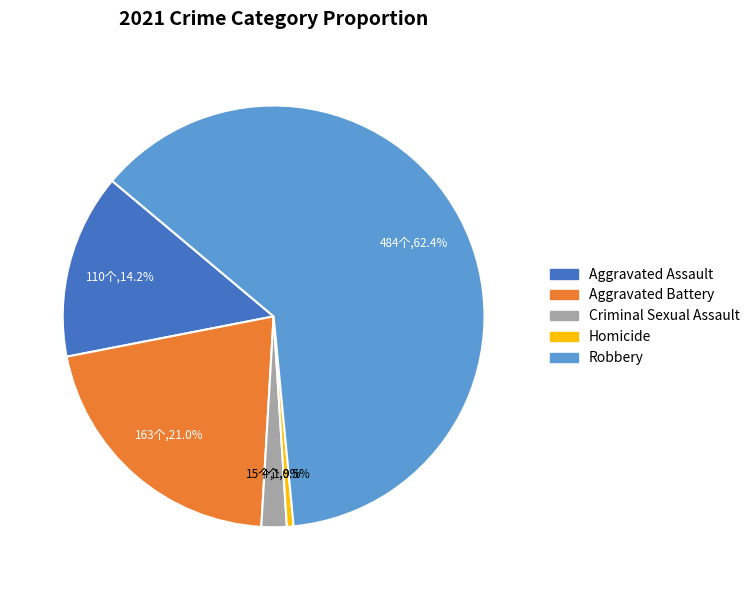

To the nearest percent, what is the combined percentage of Homicide and Aggravated Battery?

22%